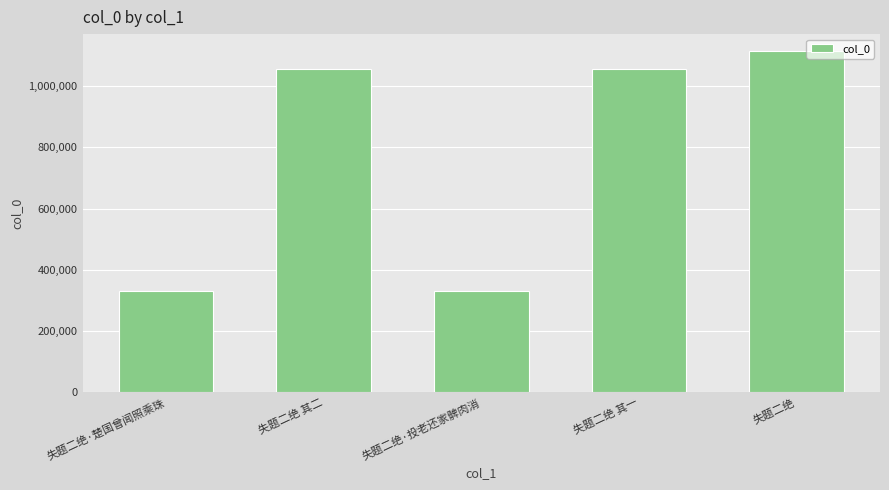

What is the label of the 3rd bar from the left?

失题二绝·投老还家髀肉消